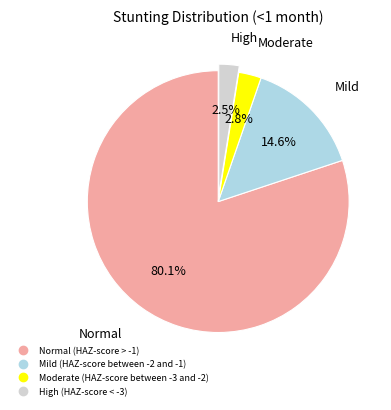

To the nearest percent, what is the difference between the Moderate (HAZ-score between -3 and -2) and Normal (HAZ-score > -1) slice percentages?

77%